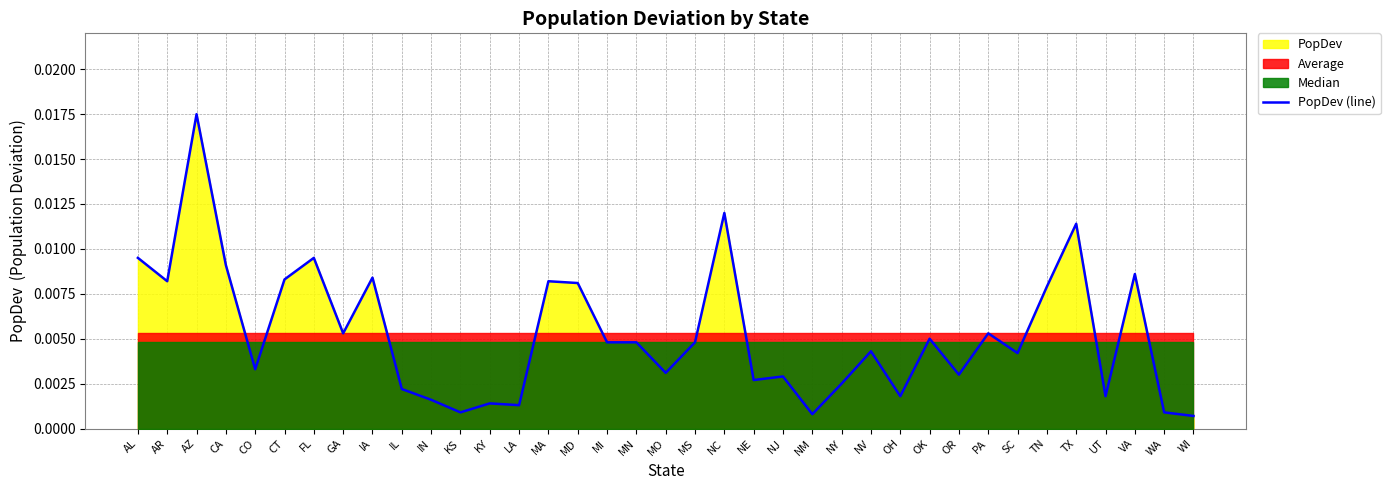

What is the label of the 19th point from the right?

MO